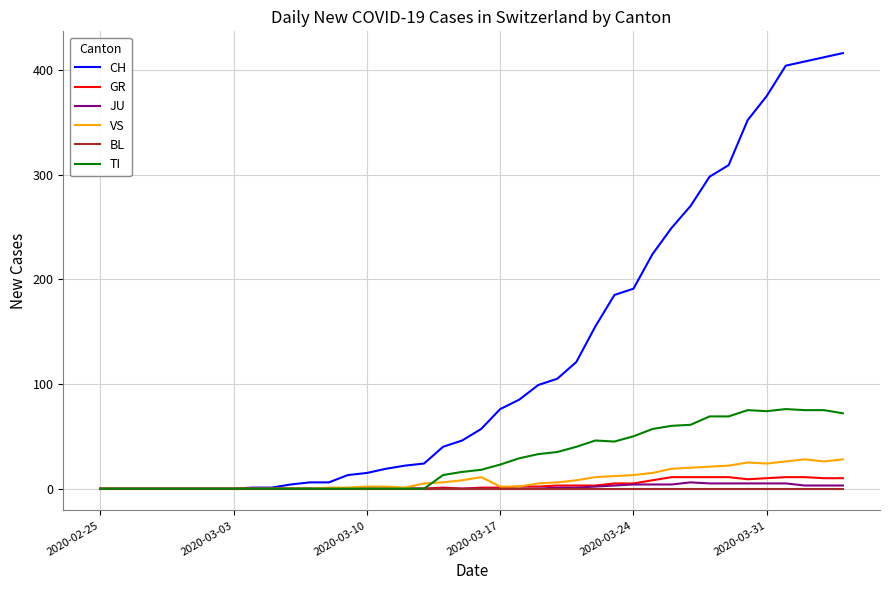

What is the maximum value for VS?

28